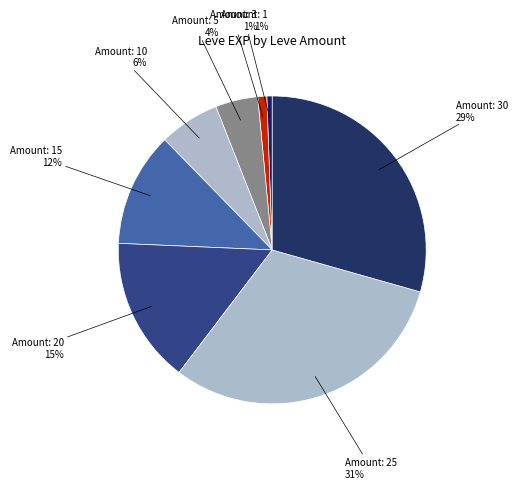

Does any single category account for the majority?

No